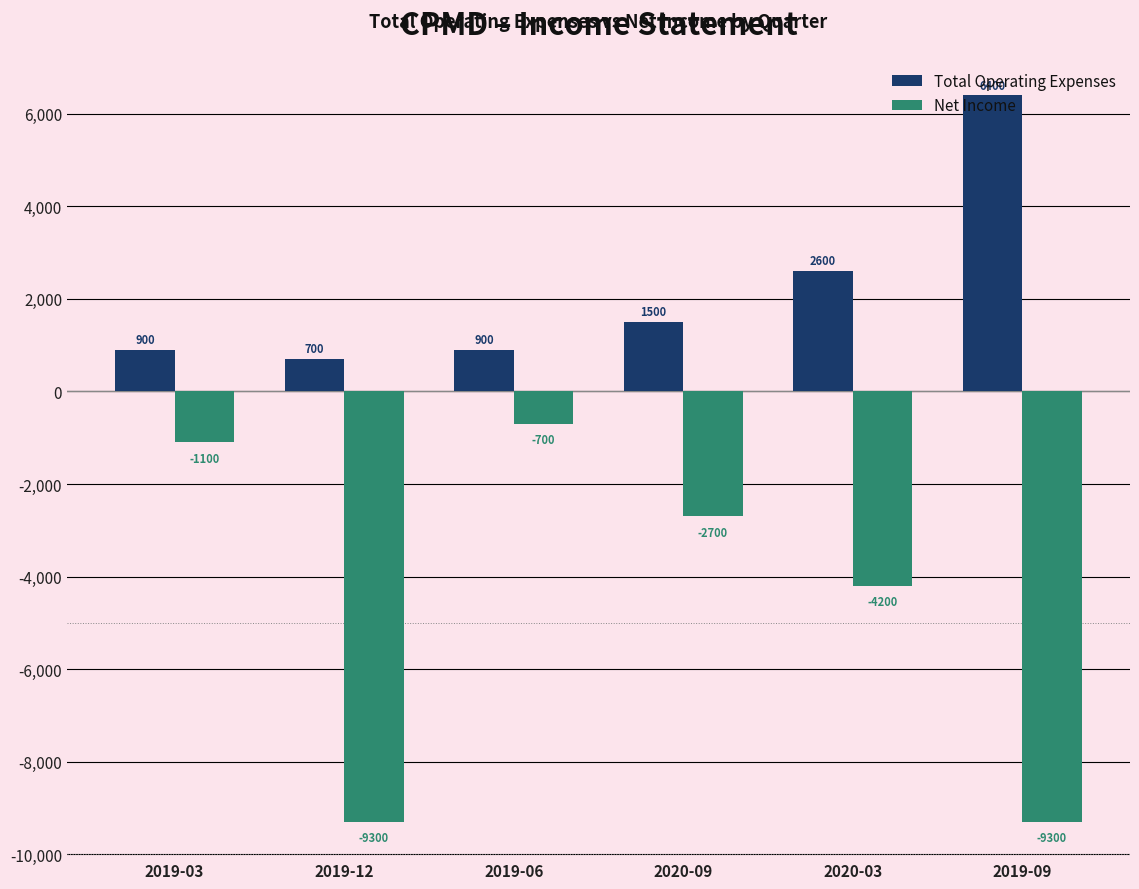

Which series has the widest spread of values?

Net Income